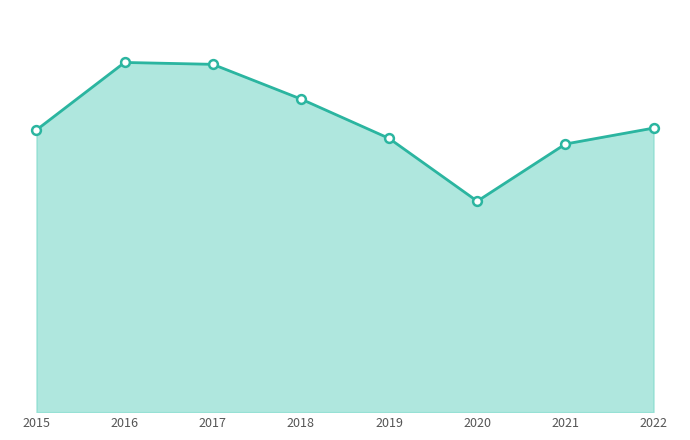

At how many categories does at least one series exceed 314?

3